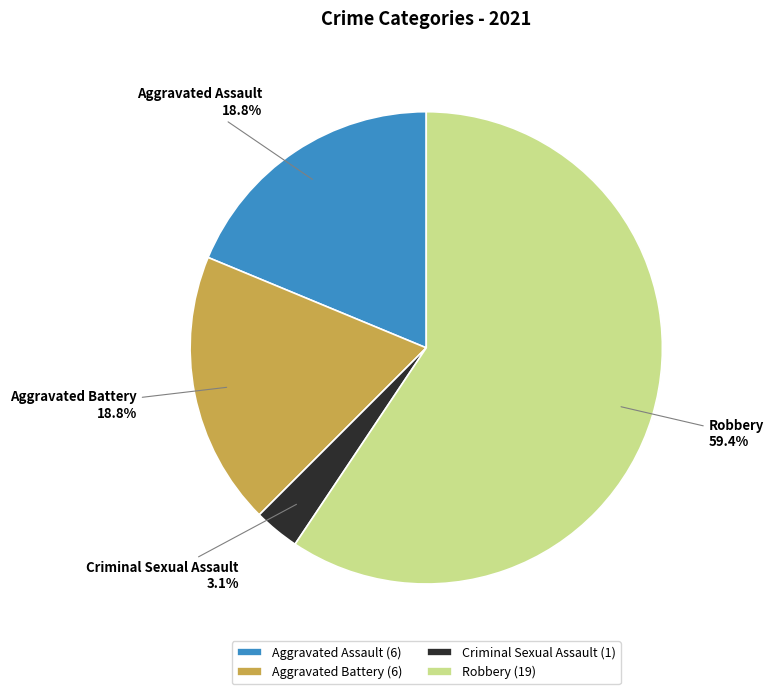

Between Aggravated Assault and Robbery, which is larger?

Robbery